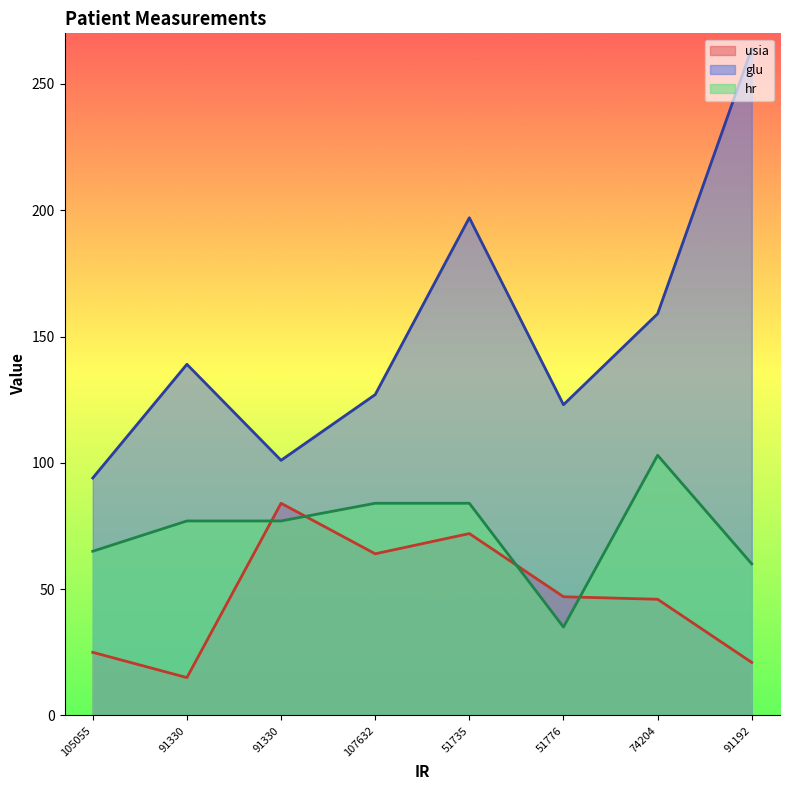

Where is hr nearest to the value 69?

105055